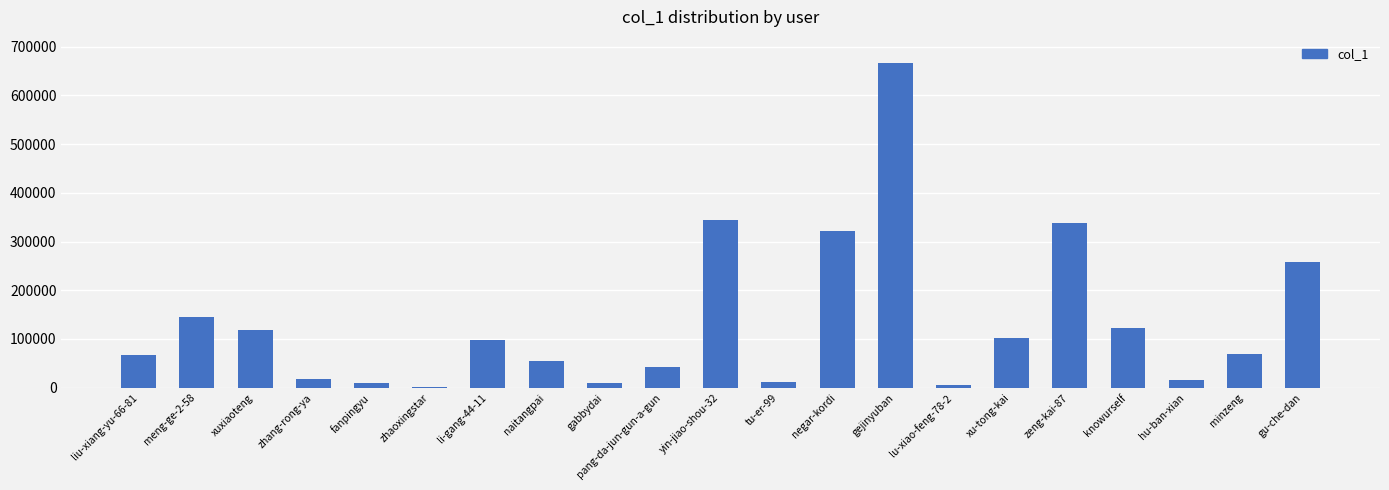

Between negar-kordi and hu-ban-xian, which is larger?

negar-kordi